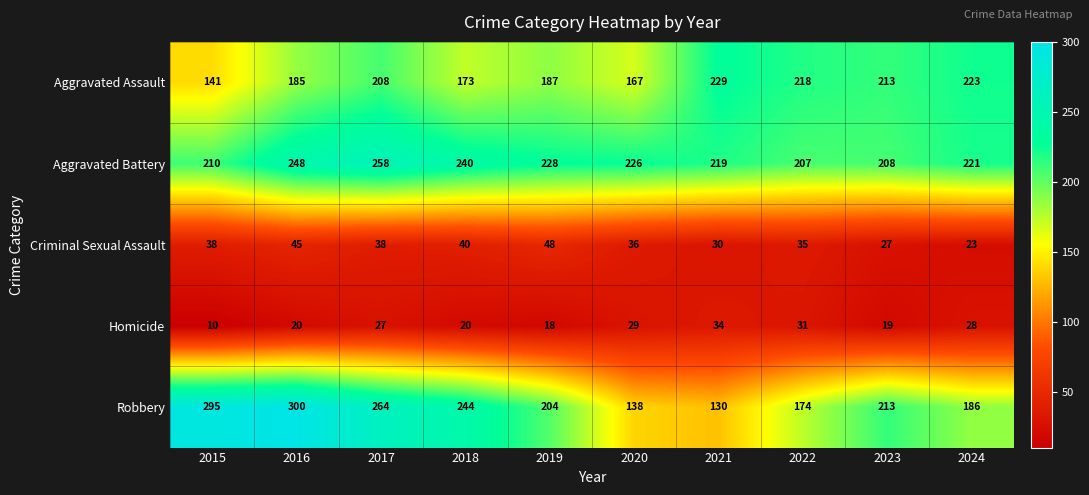

Which series has the largest total across all categories?

Aggravated Battery